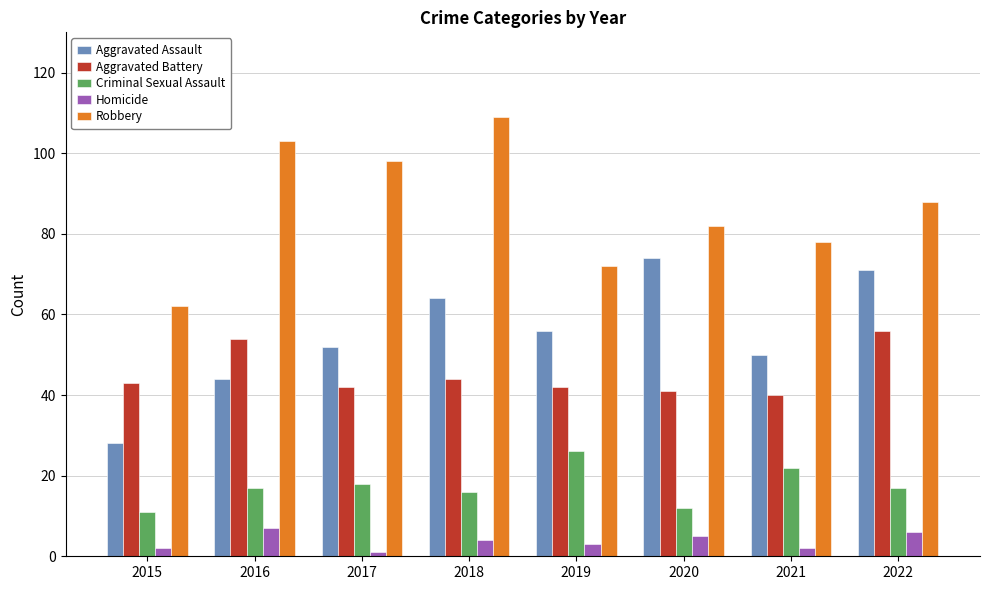

Is it true that Aggravated Assault equals 8 at 2015?

False